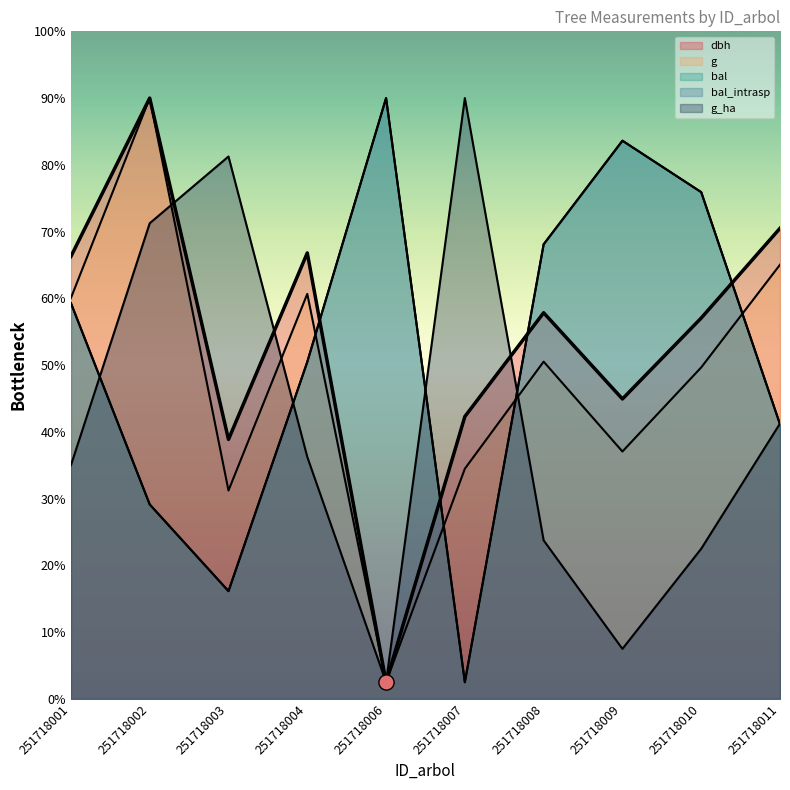

At how many categories does at least one series exceed 546?

7